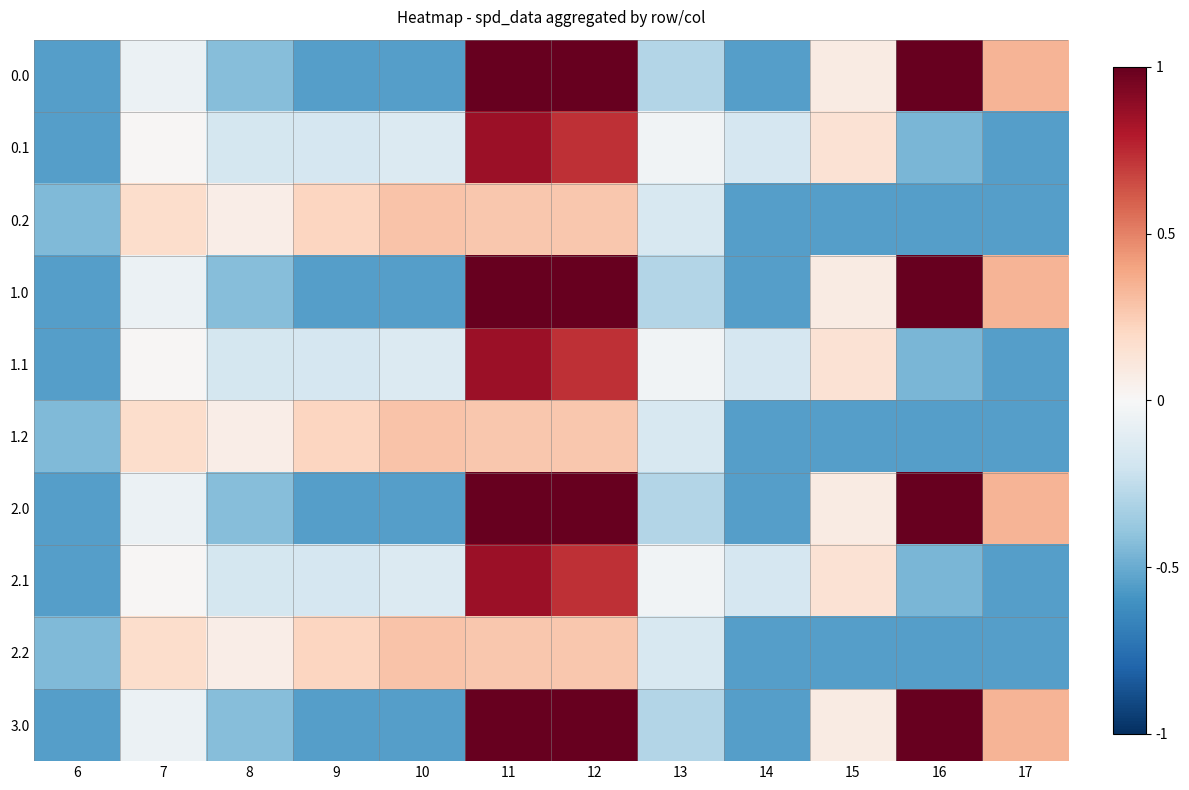

Which has a higher value, 10 or 17?

17